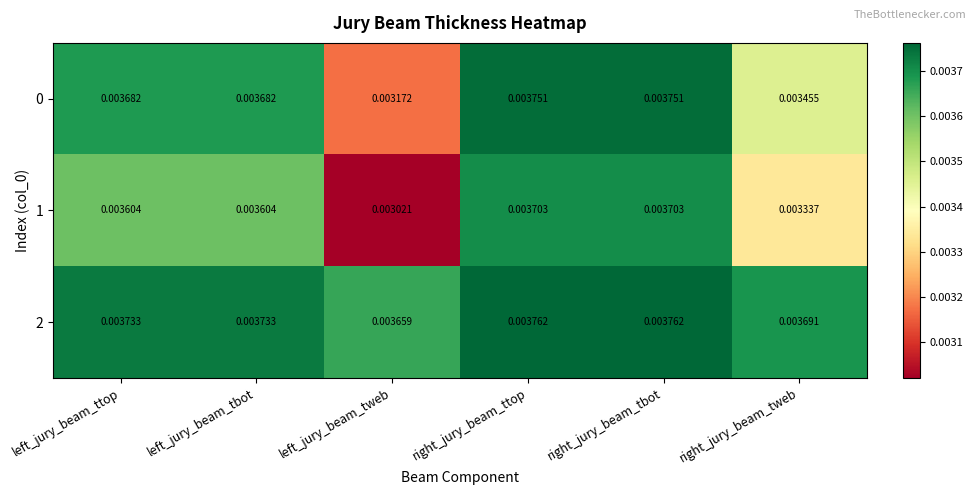

Which category has the lowest value across all series?

left_jury_beam_tweb